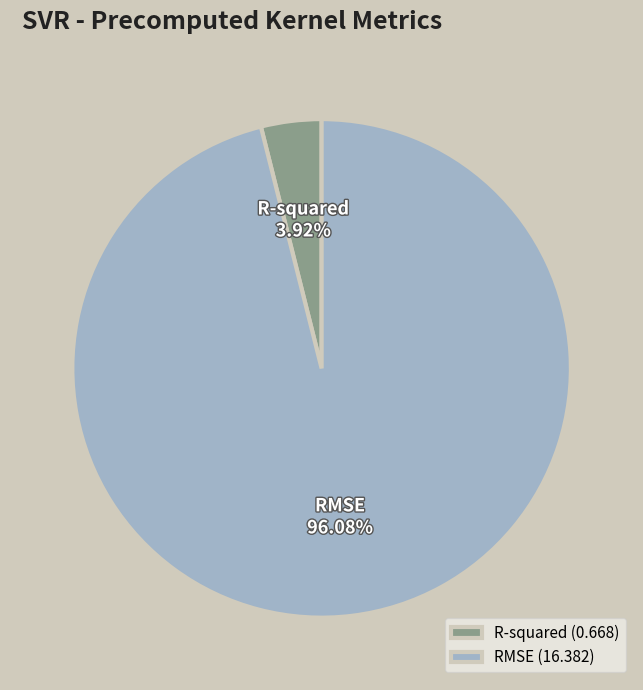

Which category accounts for the majority?

RMSE